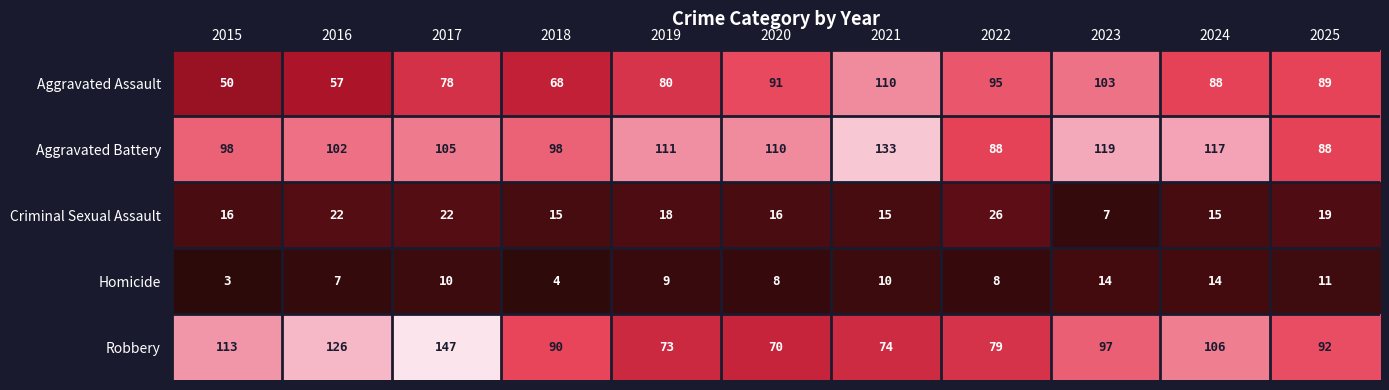

List the series in order of their peak value, lowest first.

Homicide, Criminal Sexual Assault, Aggravated Assault, Aggravated Battery, Robbery